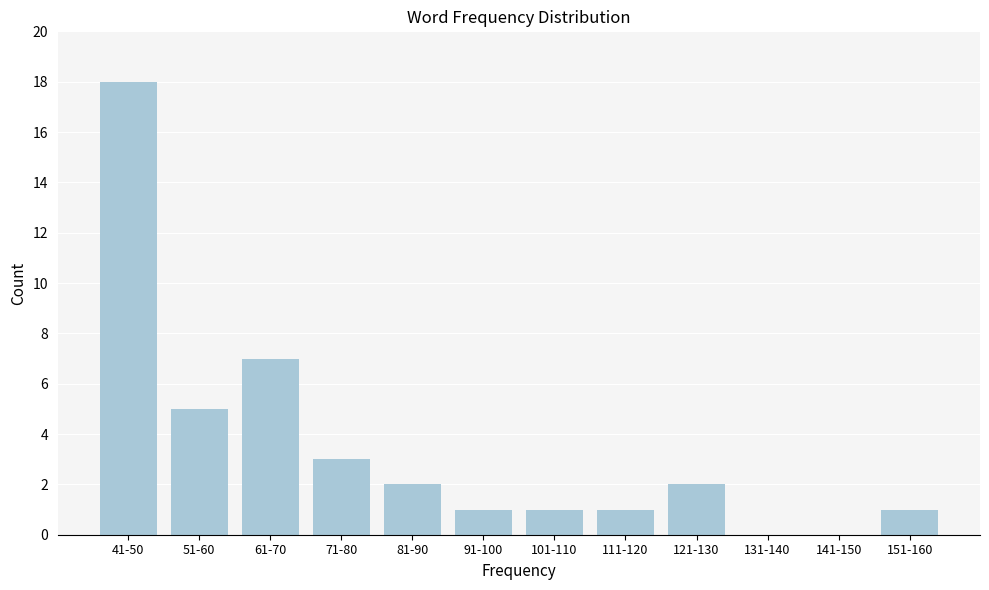

Reading left to right, what are all the values shown in this chart?

41-50=18	51-60=5	61-70=7	71-80=3	81-90=2	91-100=1	101-110=1	111-120=1	121-130=2	131-140=0	141-150=0	151-160=1